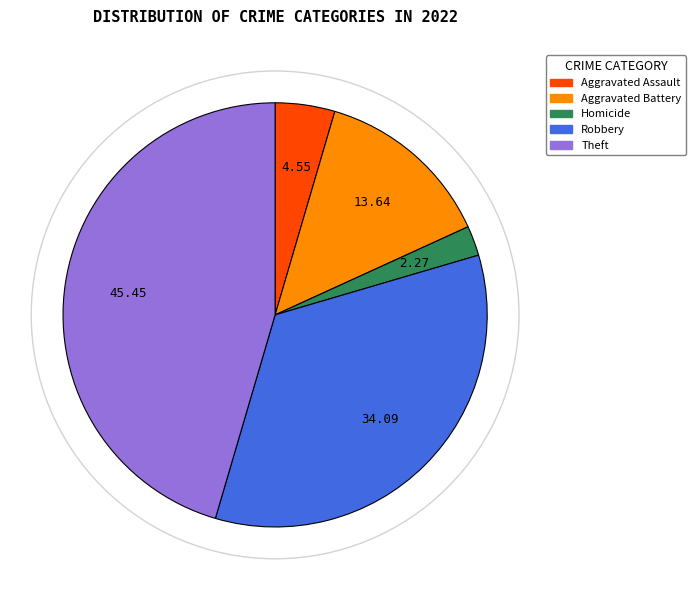

Is there any slice that represents more than half of the pie?

No